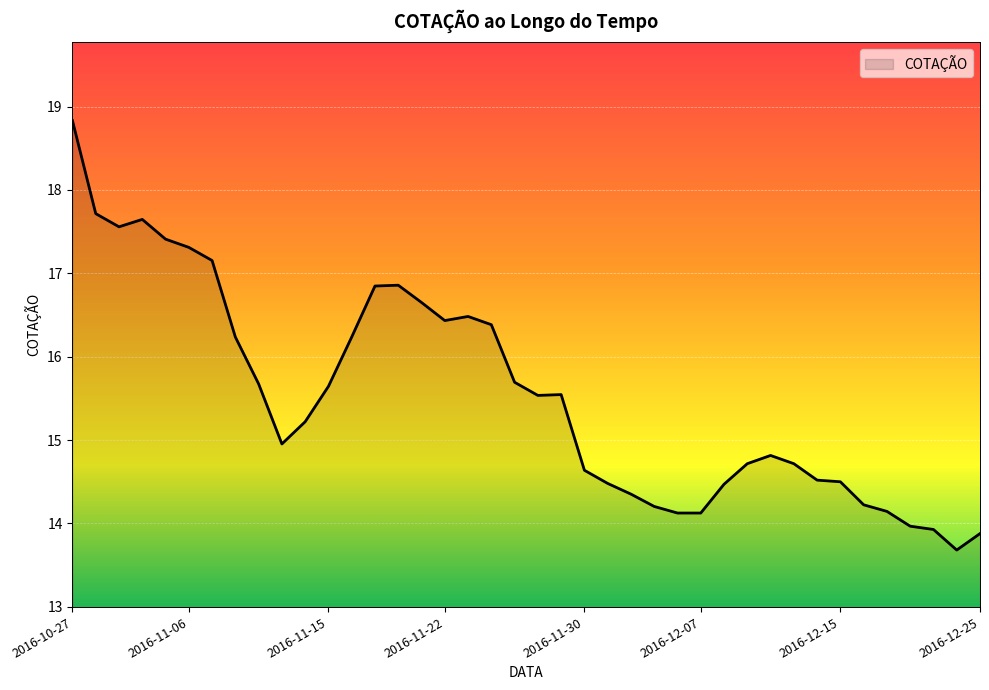

What is the difference between the maximum and minimum values?

5.1